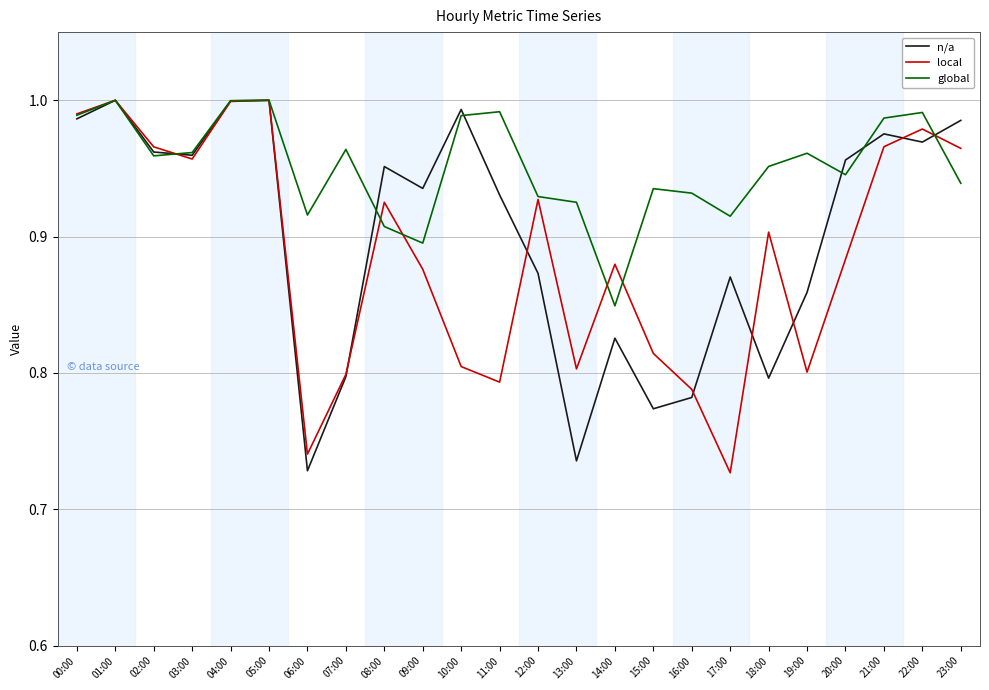

Is the value of n/a at 11:00 greater than the value of global at 05:00?

No